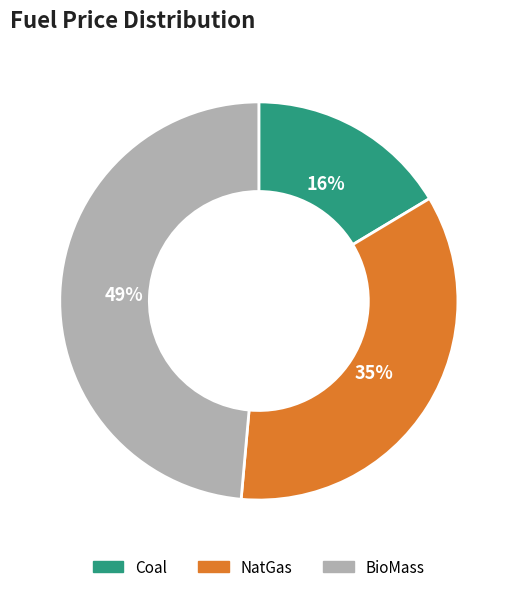

Is there any slice that represents more than half of the pie?

No